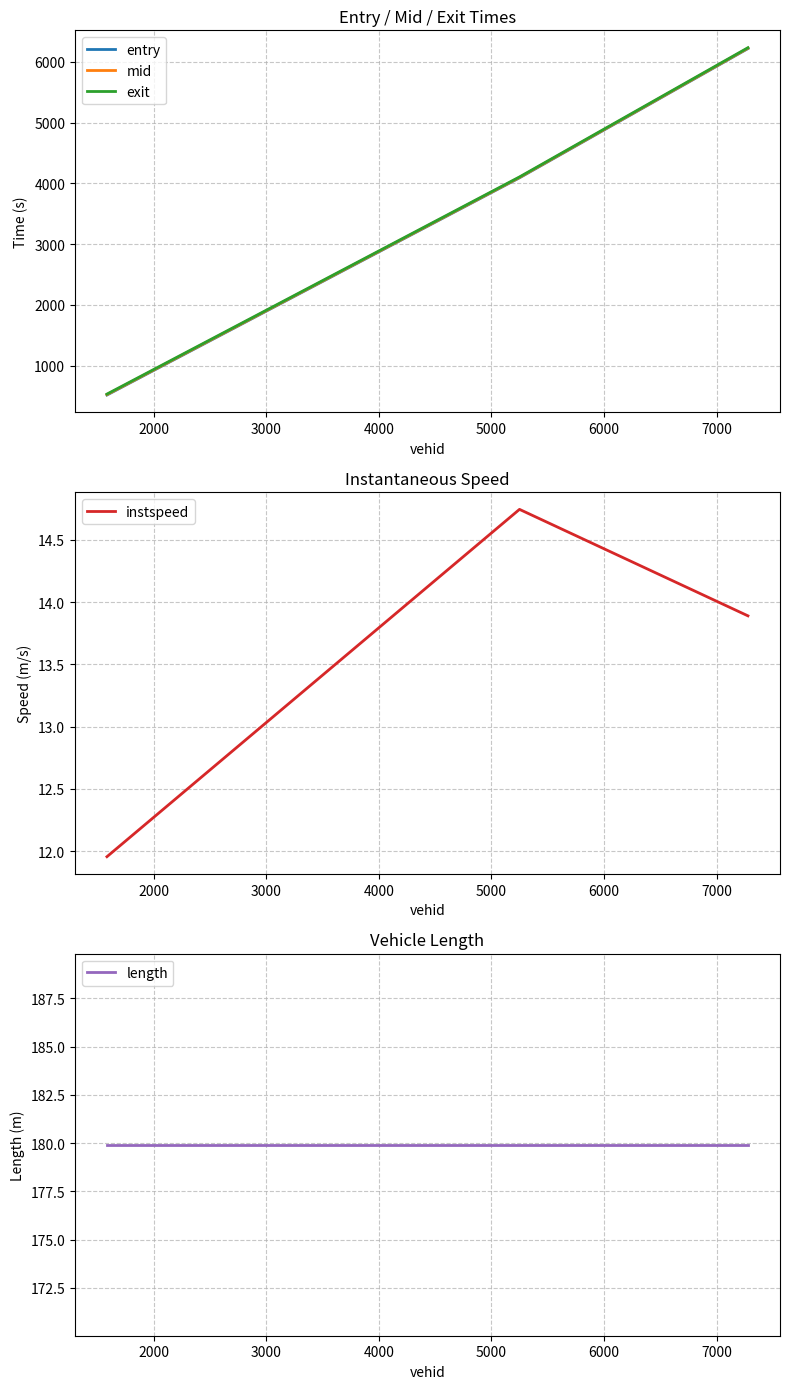

What is the highest value of the entry series?

6218.1